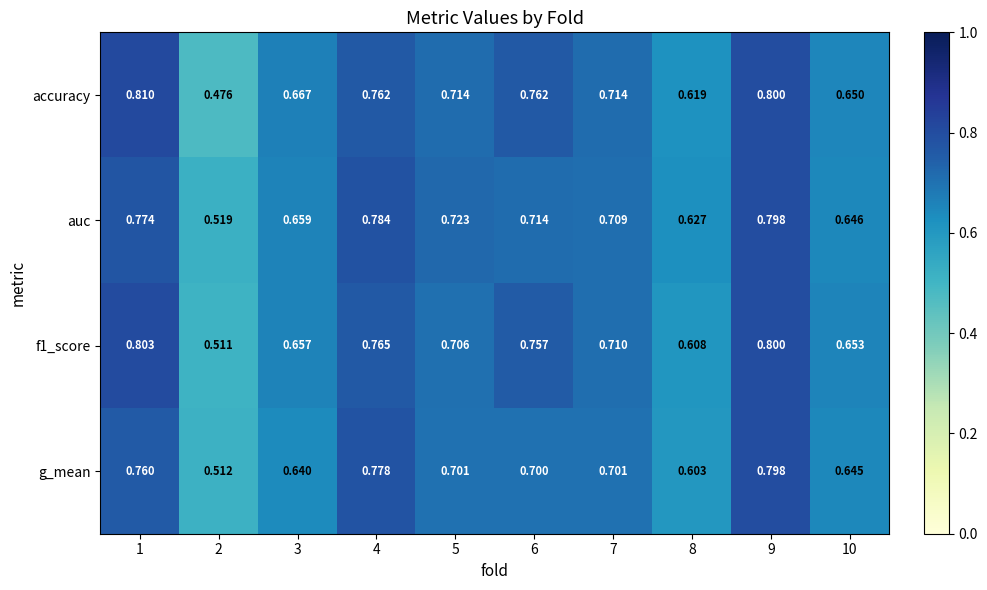

Which series changed the most between 5 and 9?

g_mean